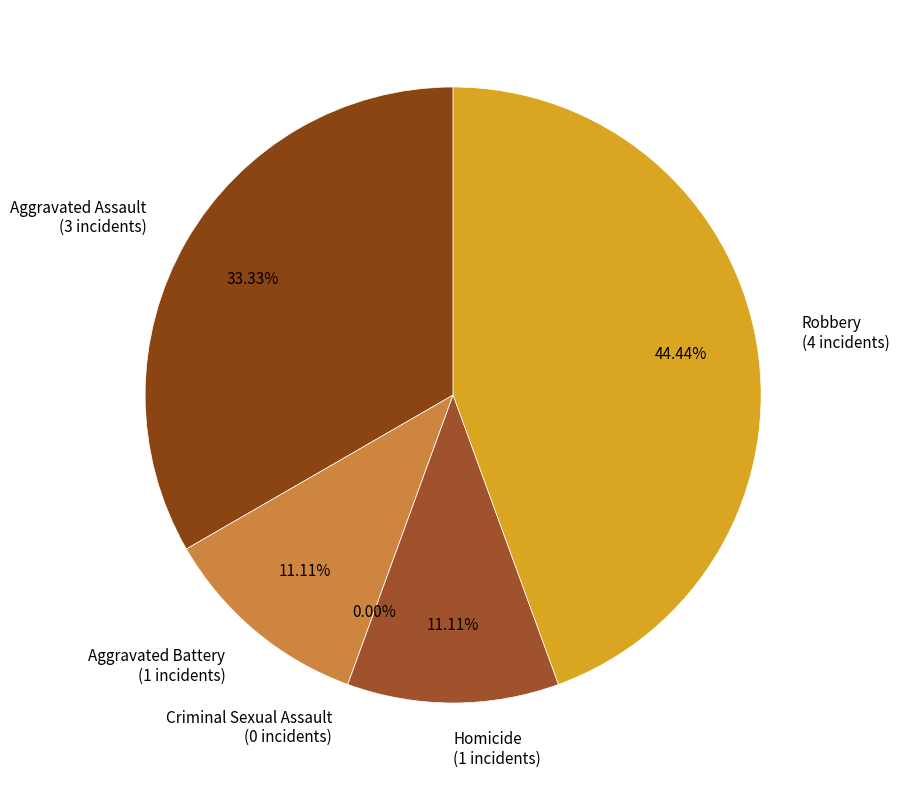

Rank the categories by value from highest to lowest.

Robbery, Aggravated Assault, Aggravated Battery, Homicide, Criminal Sexual Assault